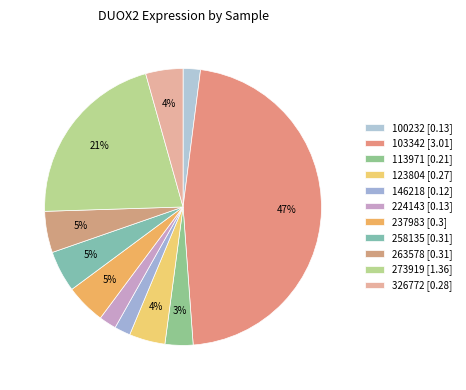

Is the sum of 237983 and 273919 greater than half?

No